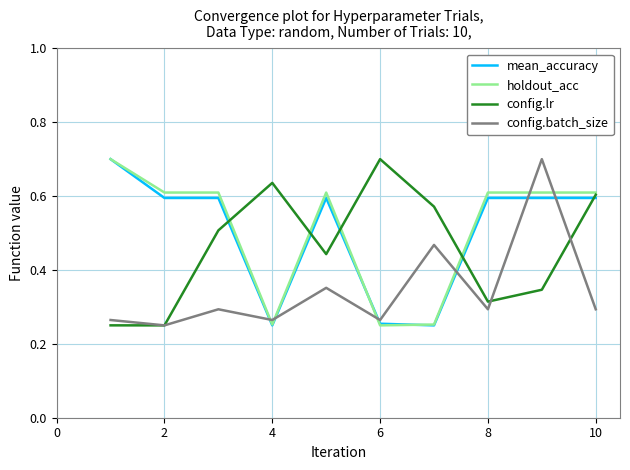

Which series ends up on top after the final intersection of holdout_acc and config.batch_size?

holdout_acc